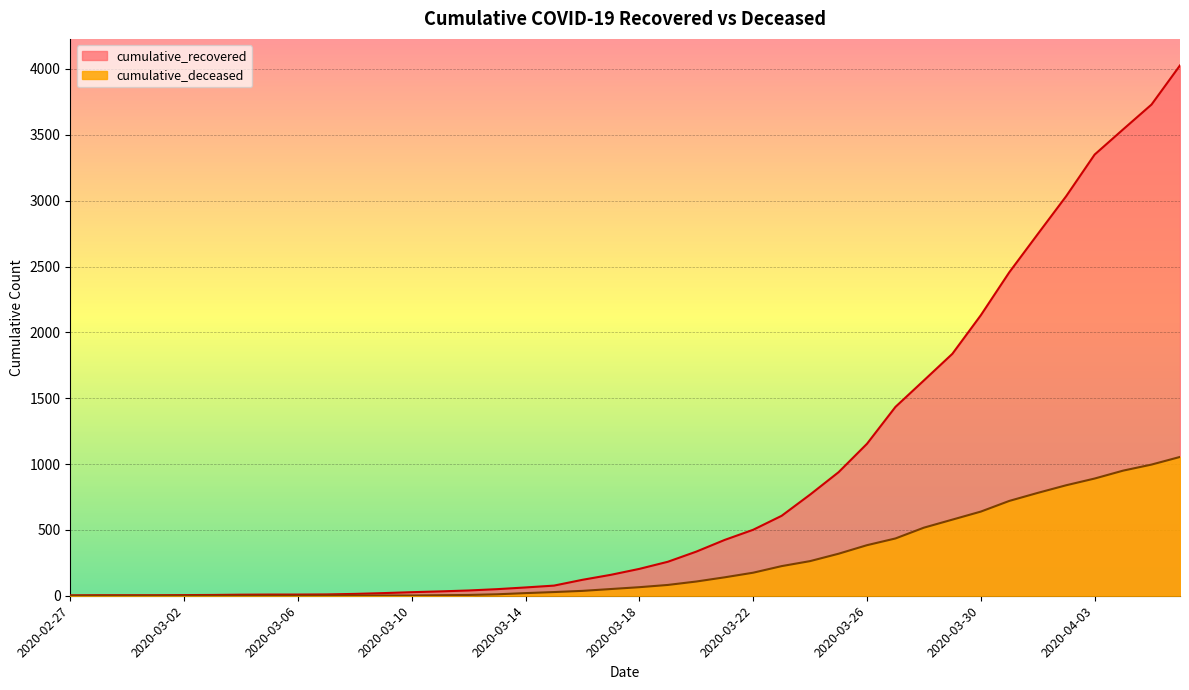

True or false: cumulative_recovered and cumulative_deceased cross at least once.

False